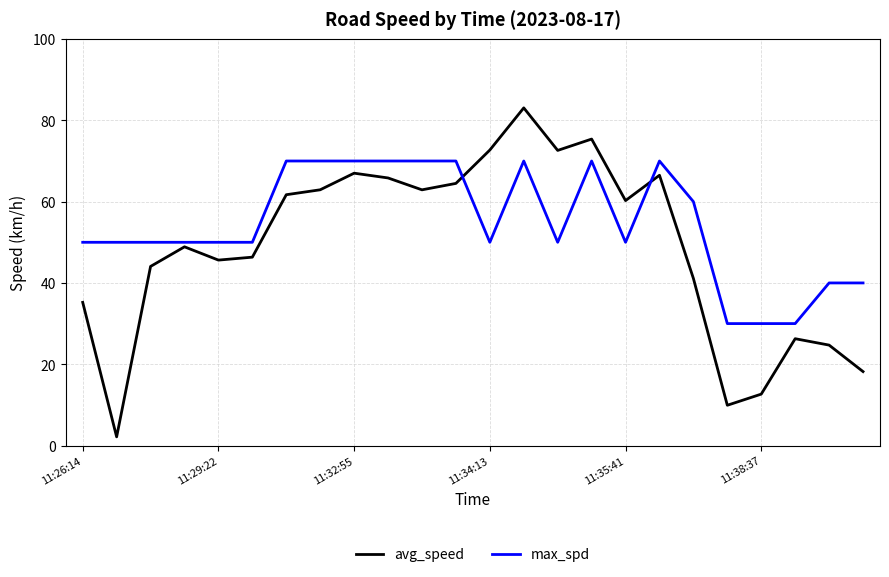

What is the difference between the maximum and minimum values in the max_spd series?

40.0